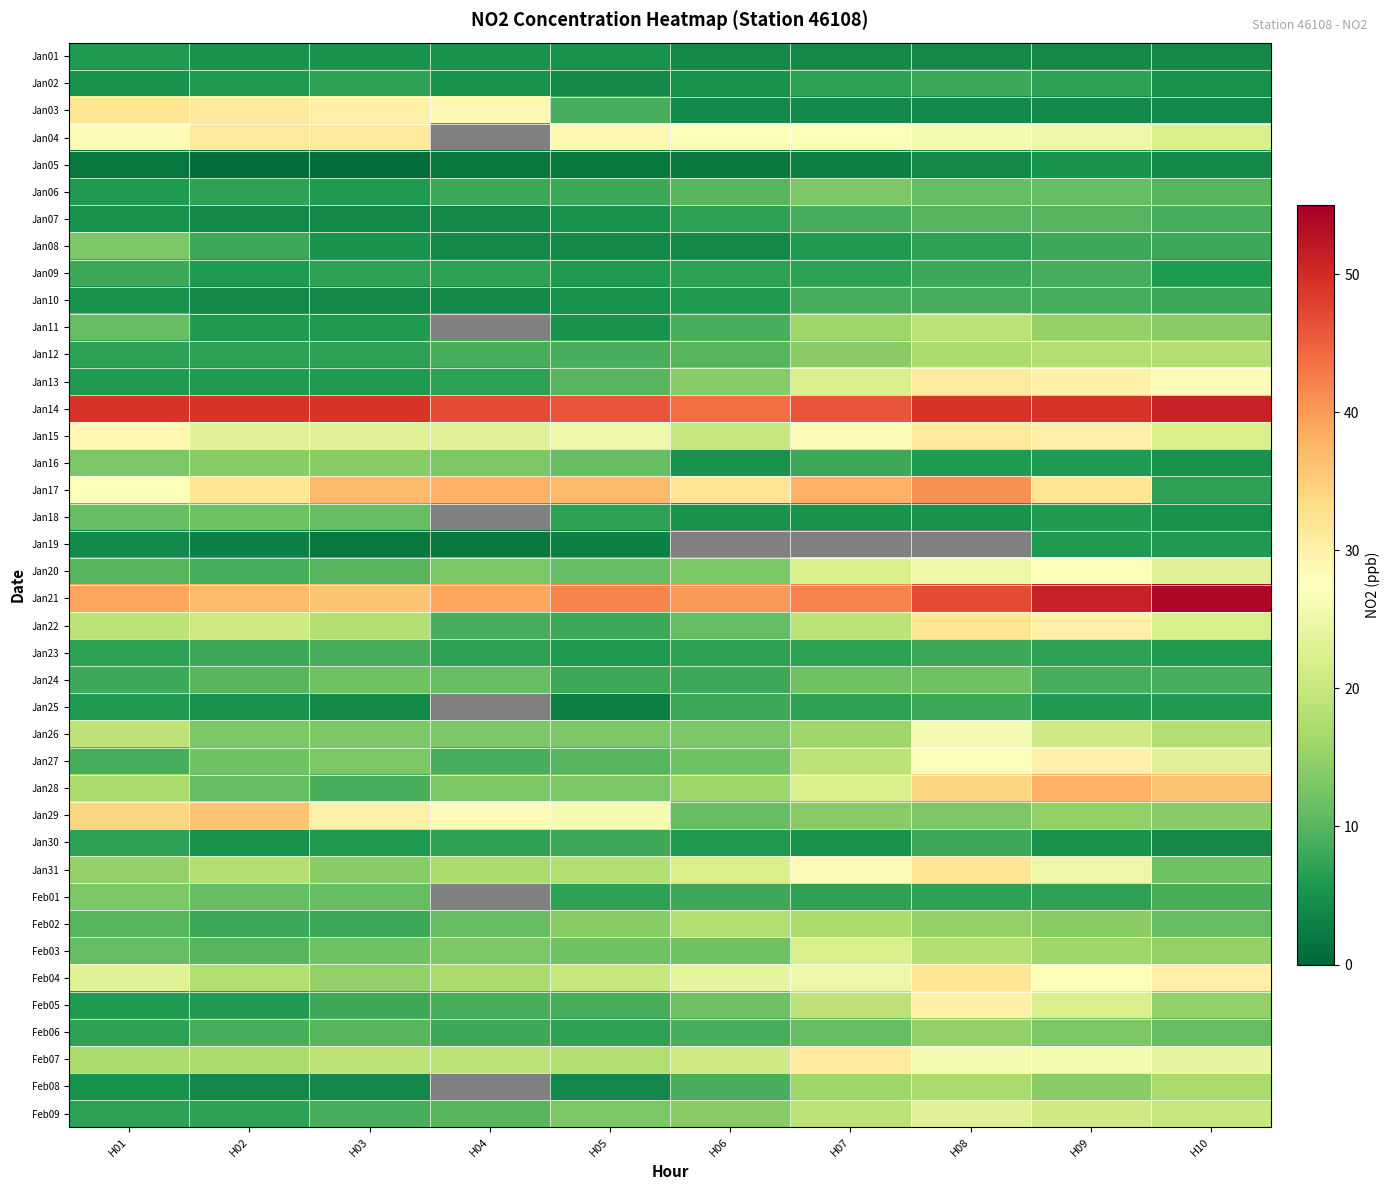

At how many categories does at least one series exceed 5?

10